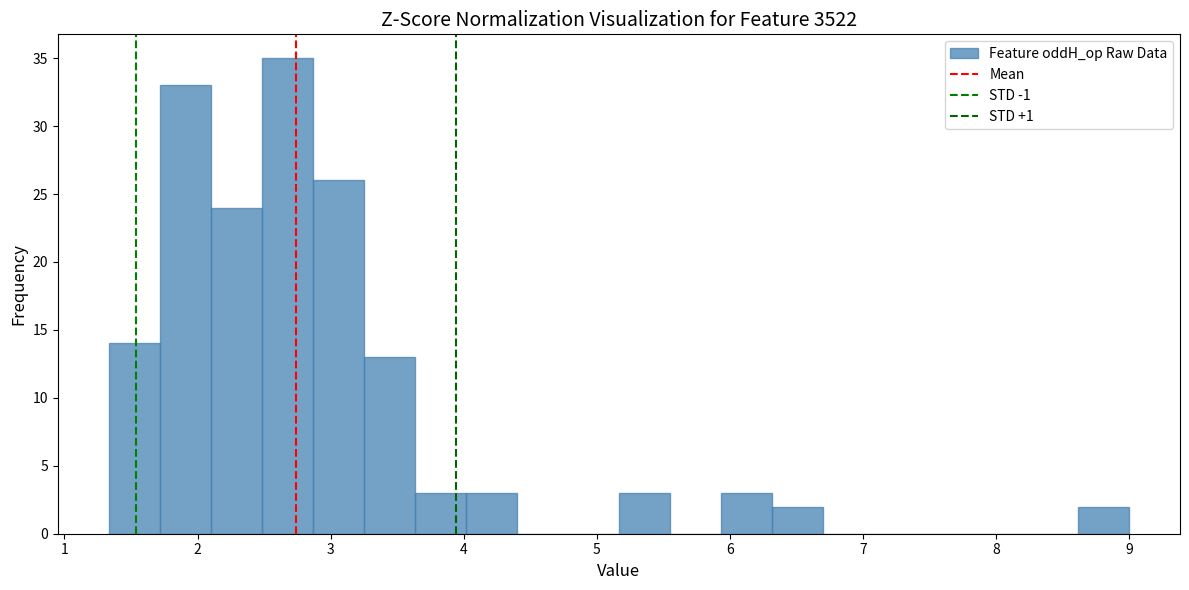

Around what value on the x-axis is the tallest bar? Give the approximate position of its centre, as read against the axis.

2.7